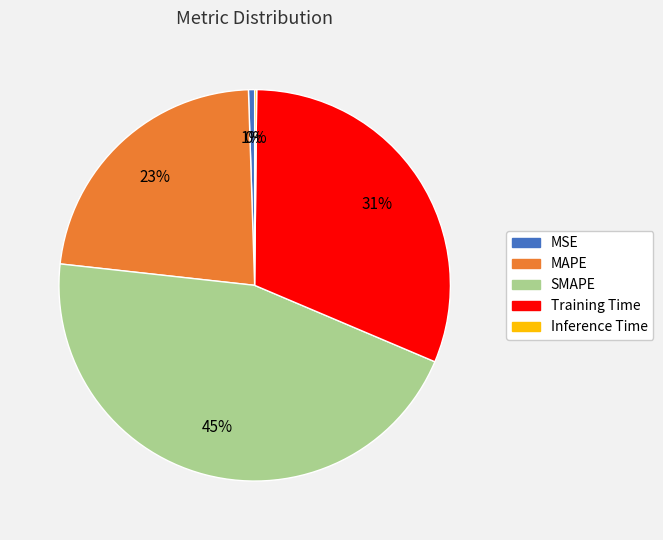

What is the ratio of the value at SMAPE to the value at Training Time?

1.5